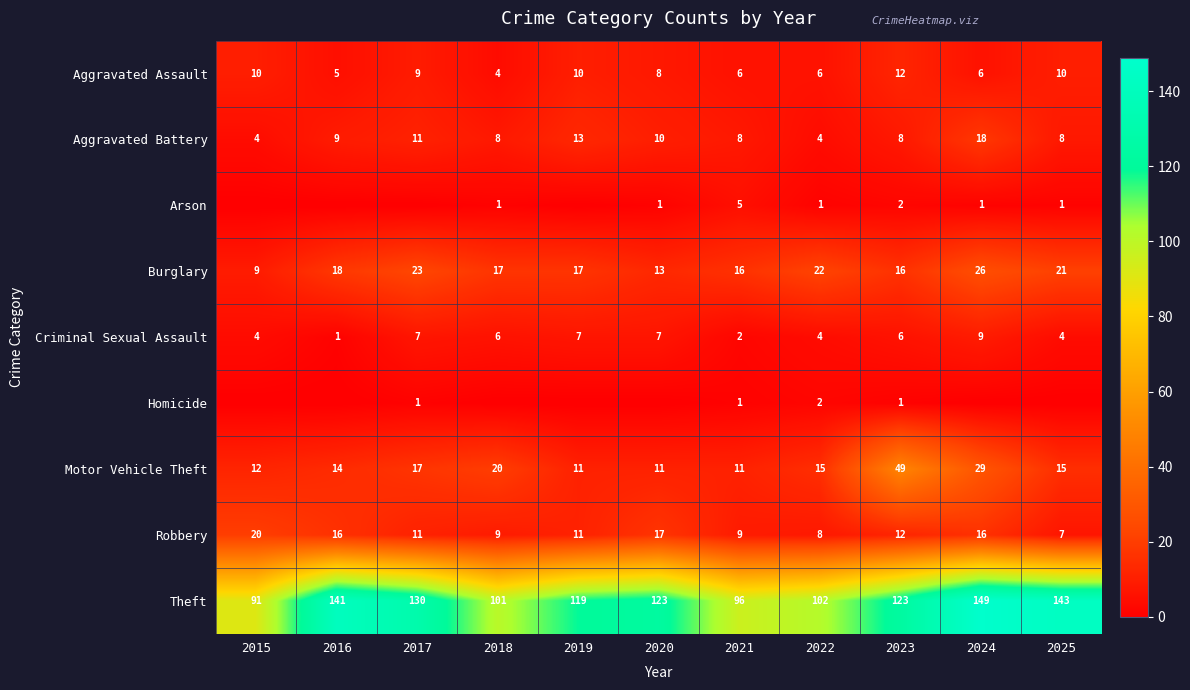

What is the difference between the maximum and minimum values in the Burglary series?

17